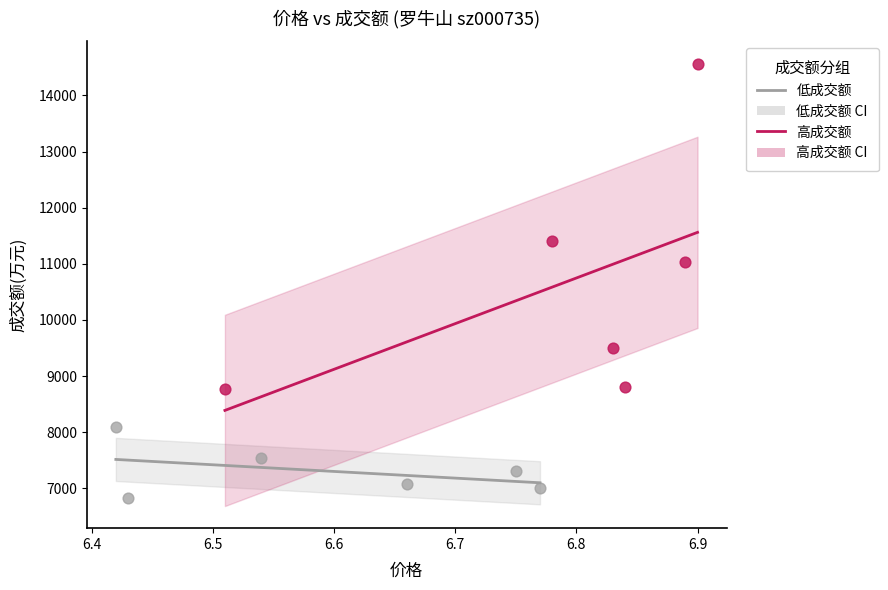

Which series contains the lowest Y value?

低成交额